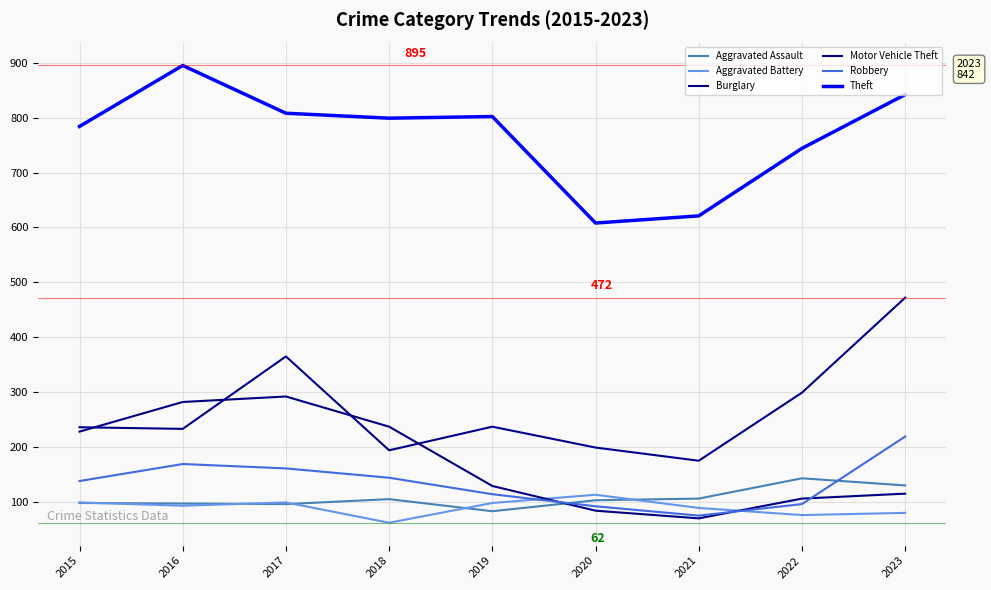

The Motor Vehicle Theft series shows 194 at 2018. True or false?

True